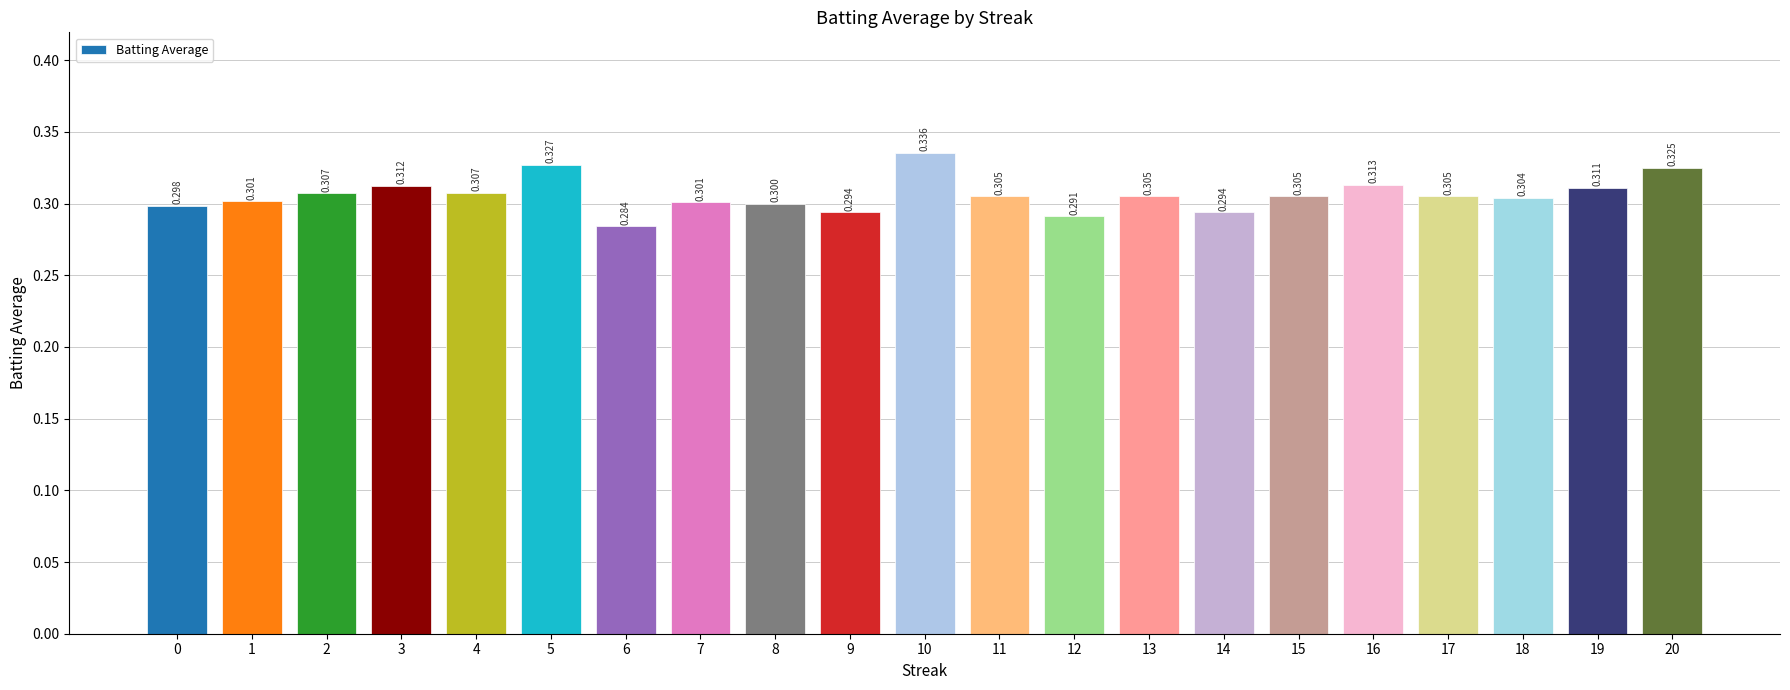

How many bars are there in total?

21